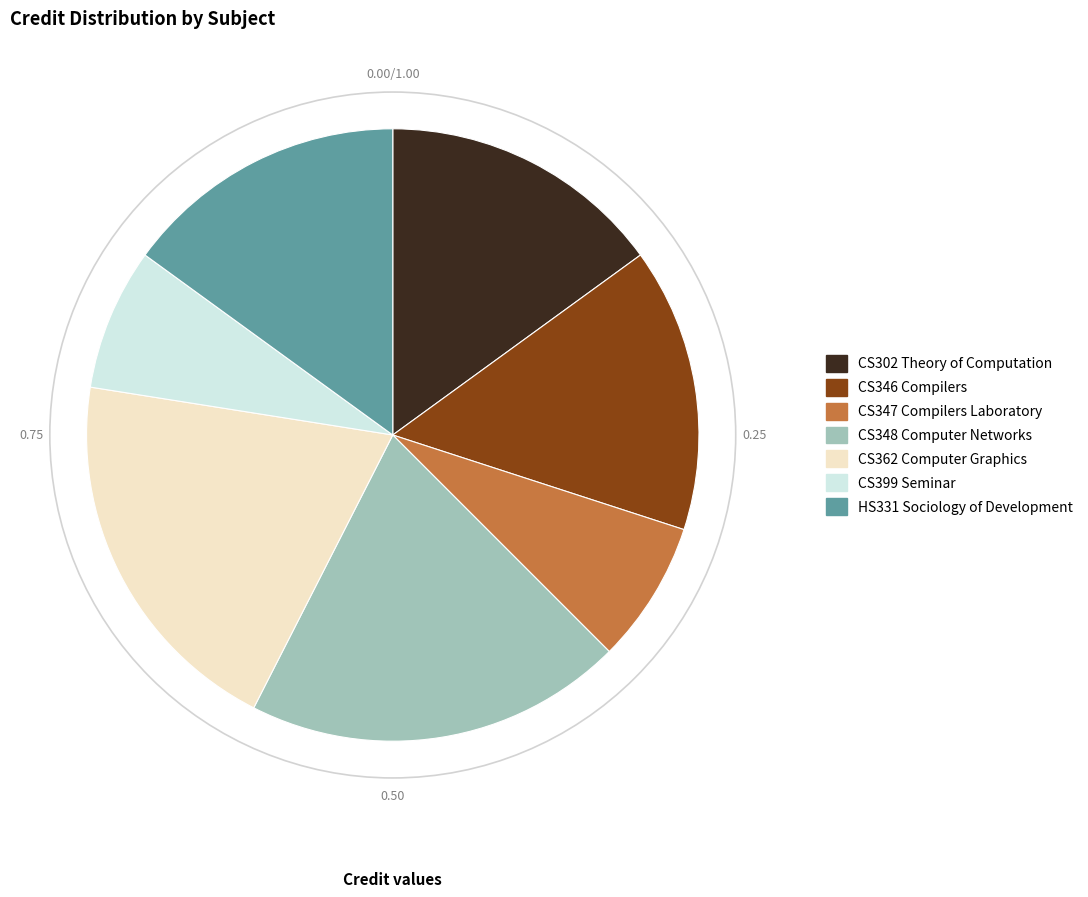

The CS346 Compilers slice represents 15% of the pie. True or false?

True